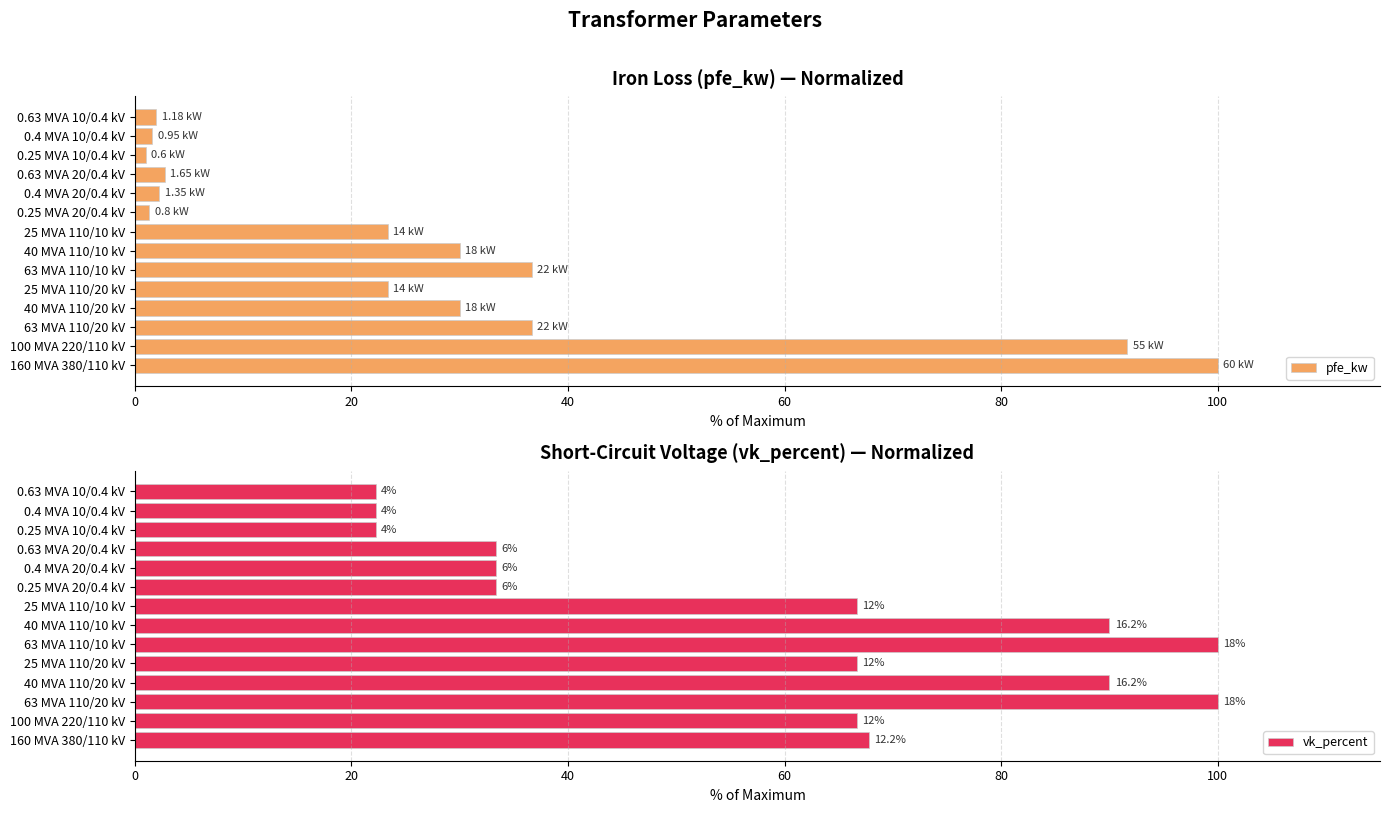

What is the maximum value shown in the chart?

100.0